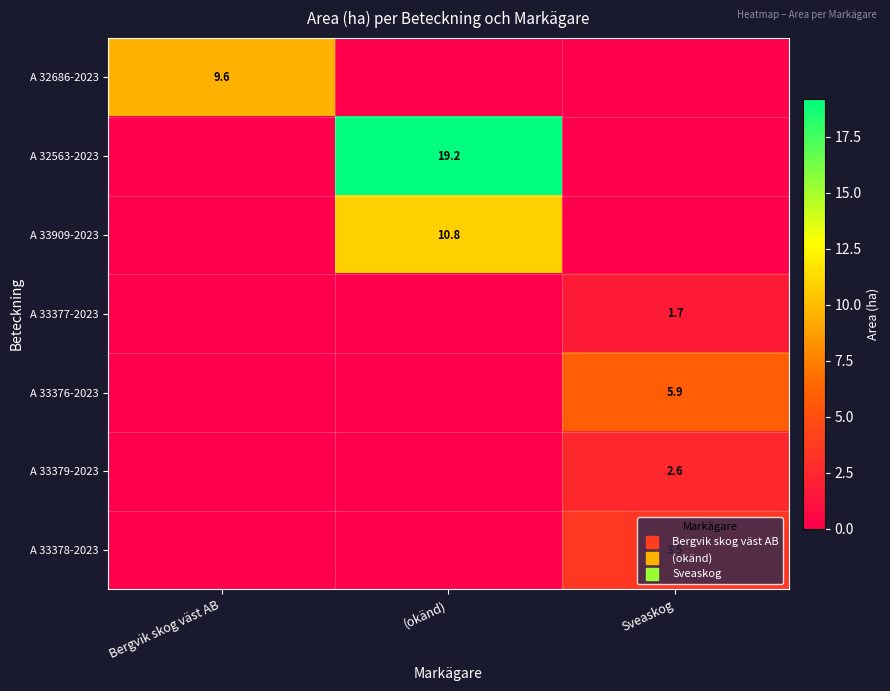

At which category is the sum across all series the highest?

(okänd)